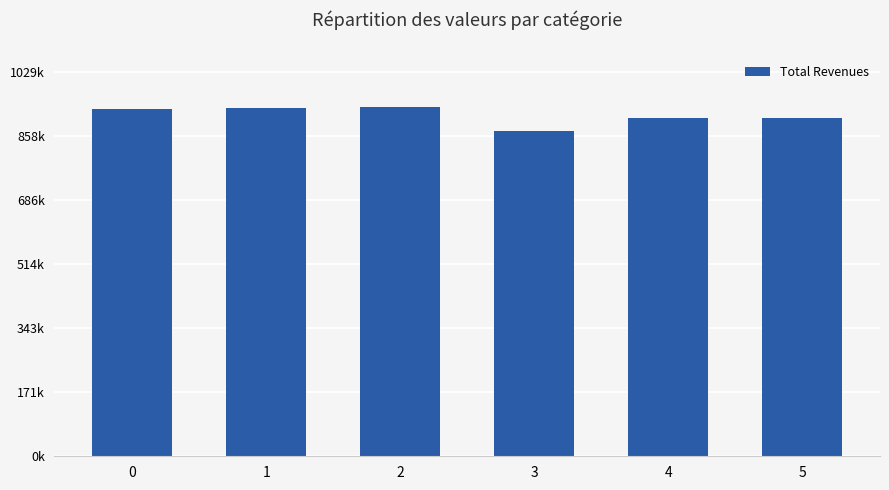

List the labels in order of value, largest first.

2, 1, 0, 5, 4, 3